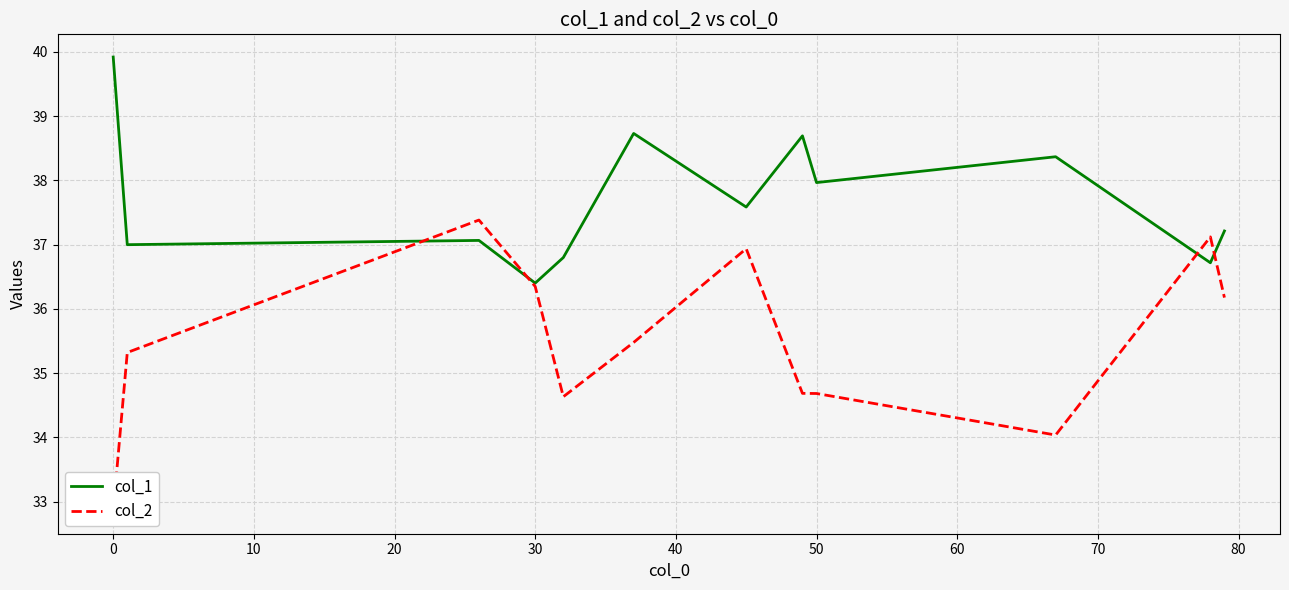

Which category has the lowest value in the col_1 series?

30